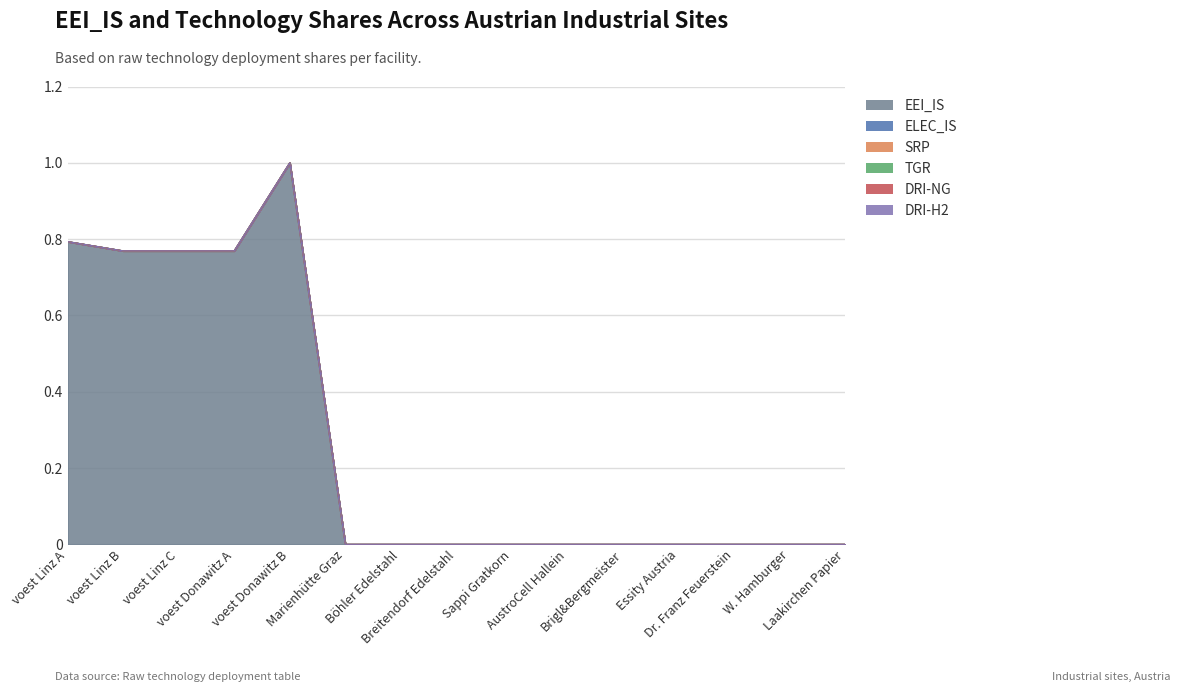

What position from the right is AustroCell Hallein?

6